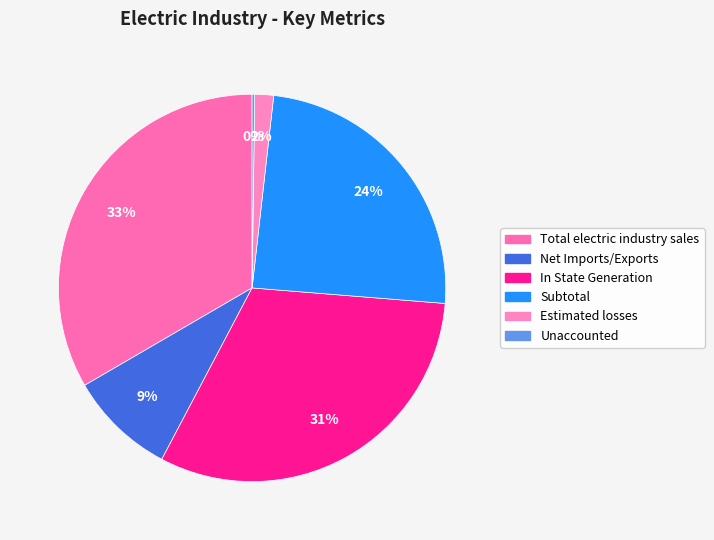

Do In State Generation and Unaccounted together represent more than half of the pie?

No